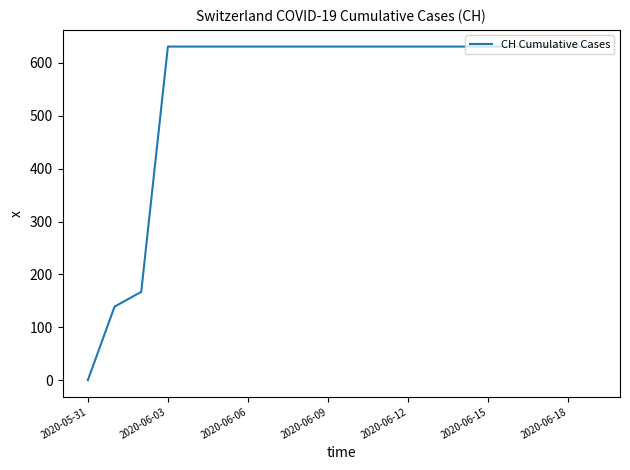

What is the difference between the maximum and minimum values?

631